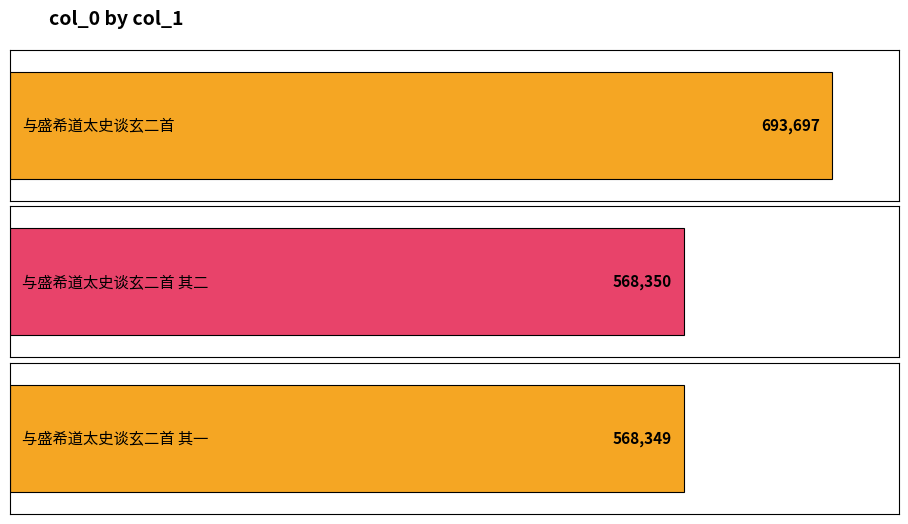

List the labels in order of value, smallest first.

与盛希道太史谈玄二首 其一, 与盛希道太史谈玄二首 其二, 与盛希道太史谈玄二首